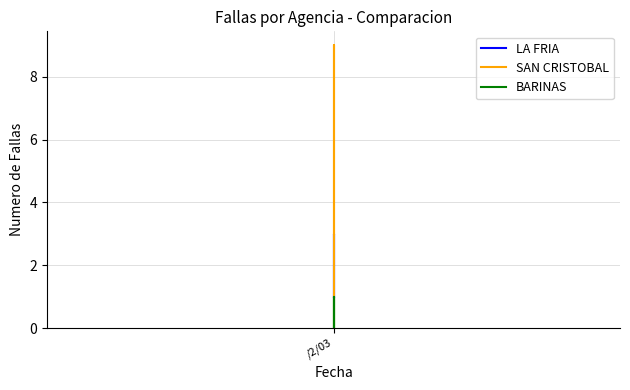

At how many categories does at least one series exceed 7?

1